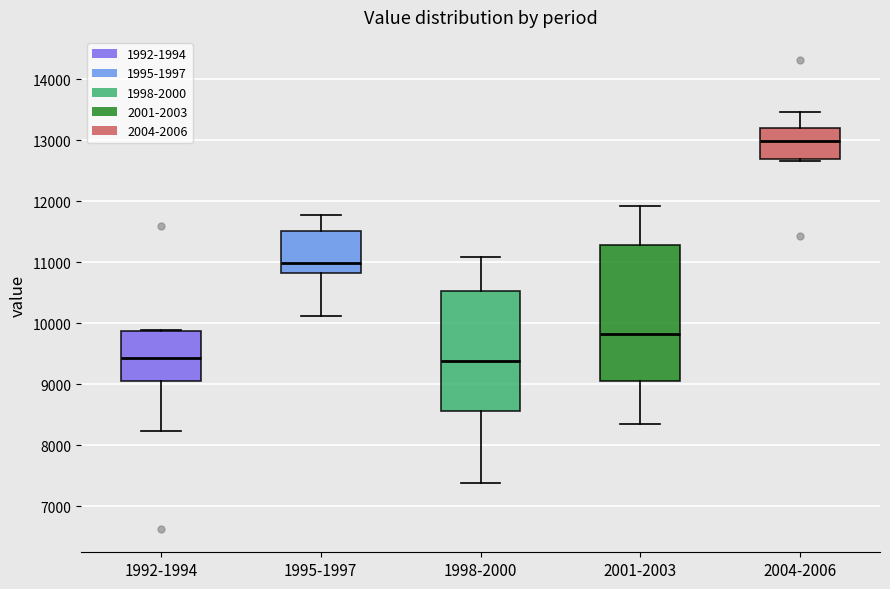

Which box's median line is the highest?

2004-2006